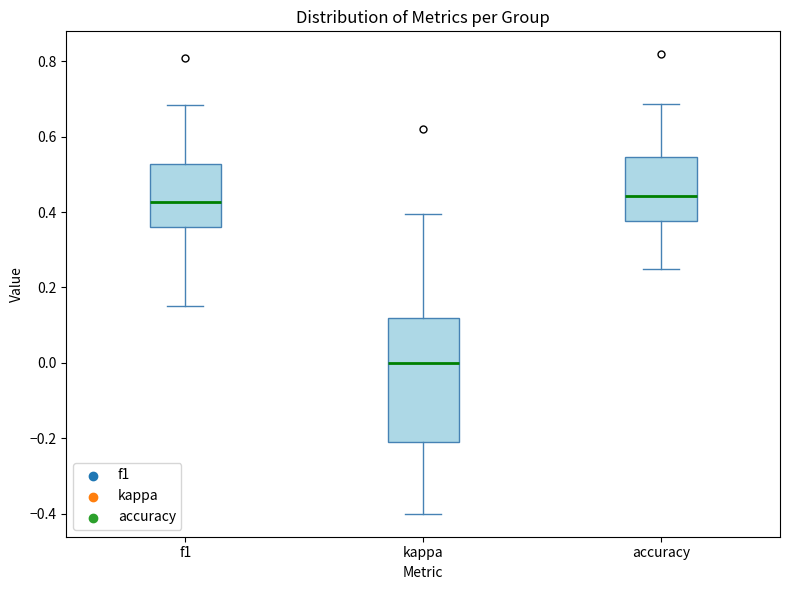

Where does the upper whisker of the box for accuracy end on the y-axis? The values are not printed on the chart, so give them approximately, as read against the axis.

0.68